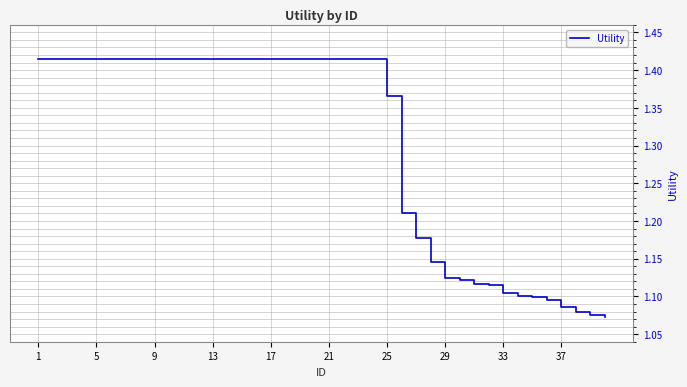

Does the chart display data point markers on the line(s)?

No